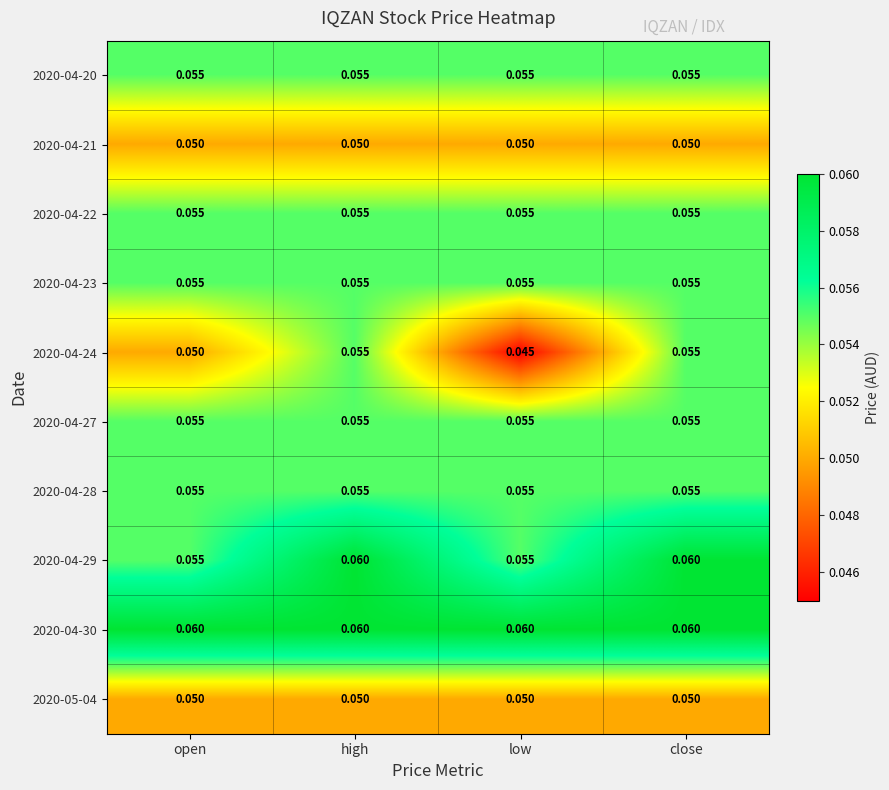

Count the number of data series in this chart.

10